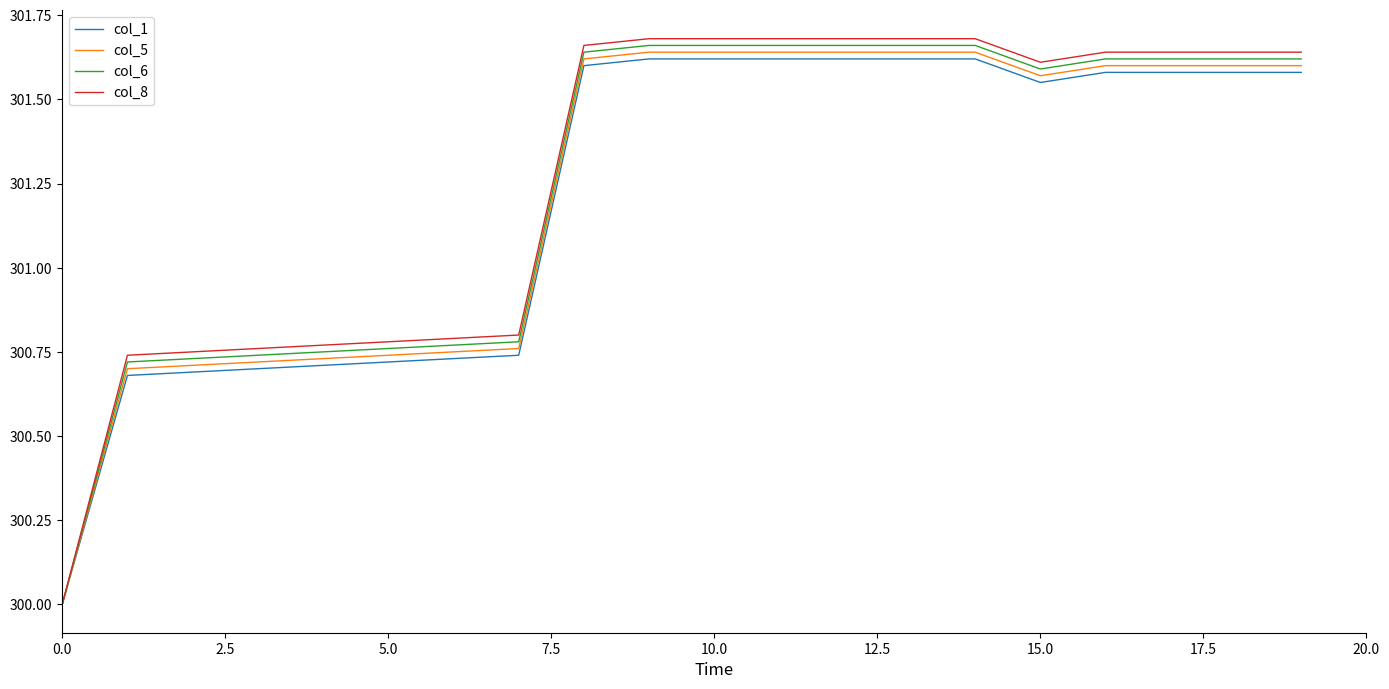

Which series has the largest range (max minus min)?

col_8